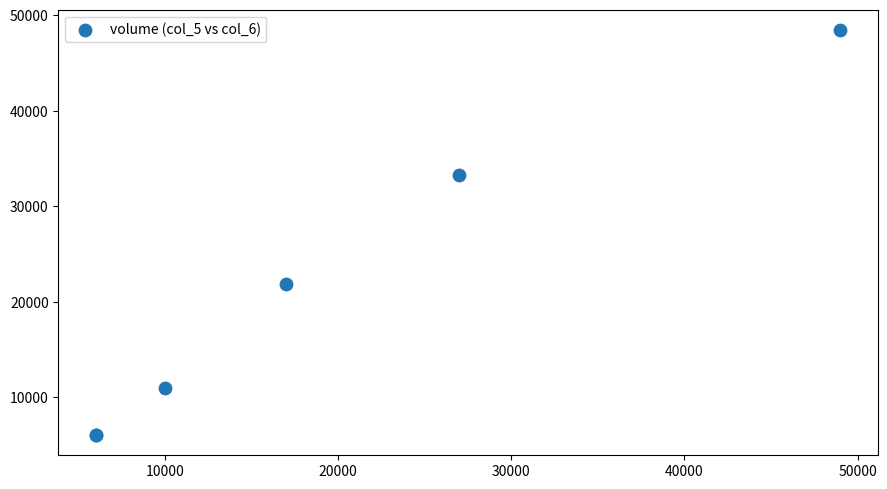

What Y value in the scatter plot is closest to 27265?

21820